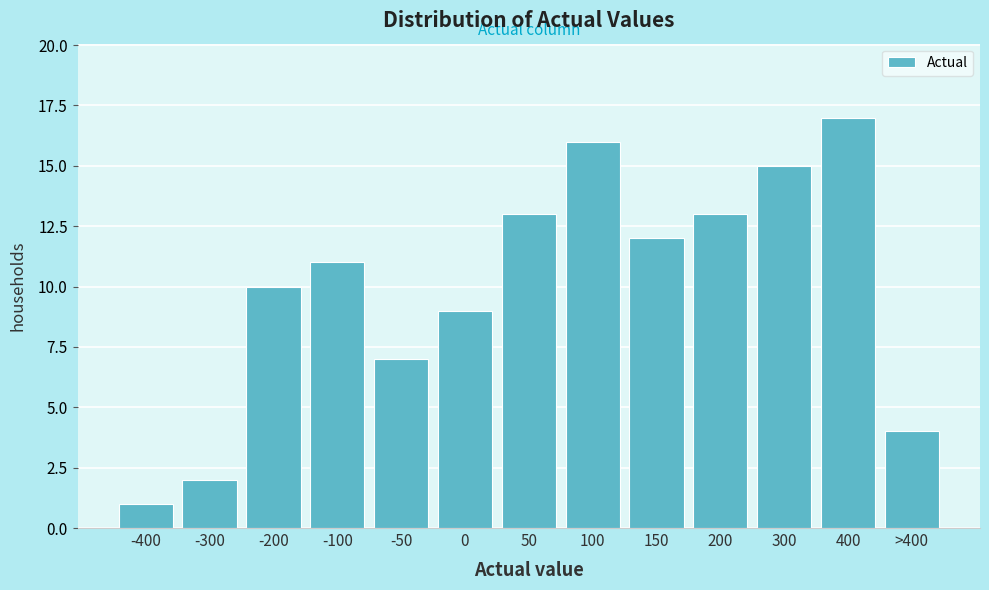

Reading left to right, extract all data points from this chart.

1	2	10	11	7	9	13	16	12	13	15	17	4